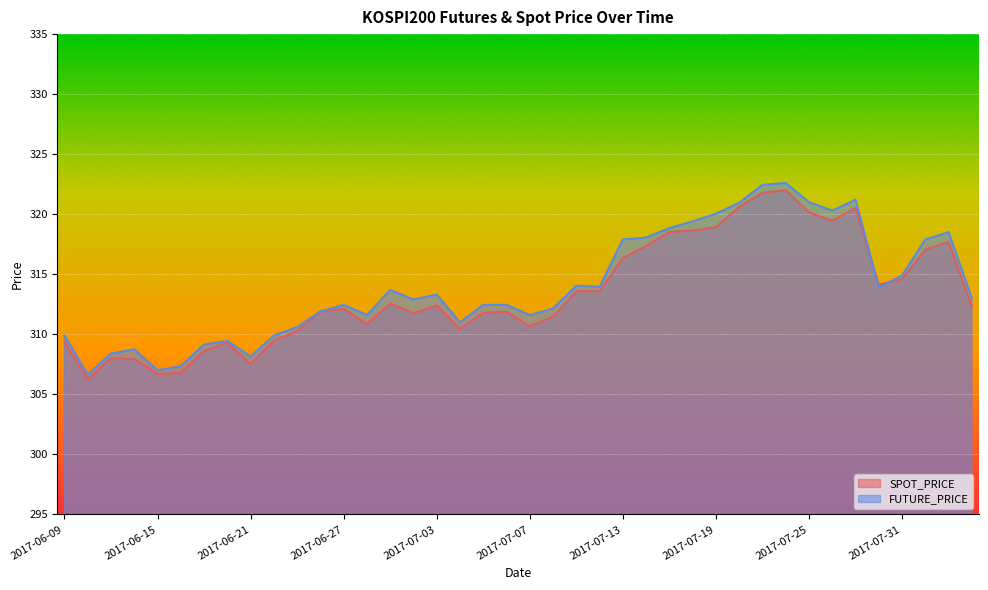

What is the difference between the maximum and minimum values in the SPOT_PRICE series?

15.8